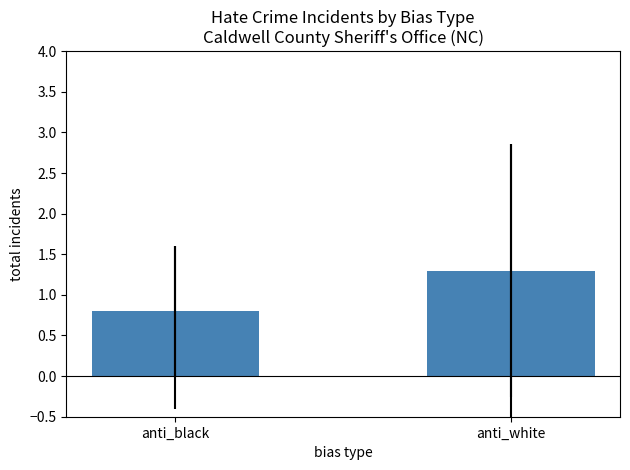

Which label corresponds to the largest value in the chart?

anti_white